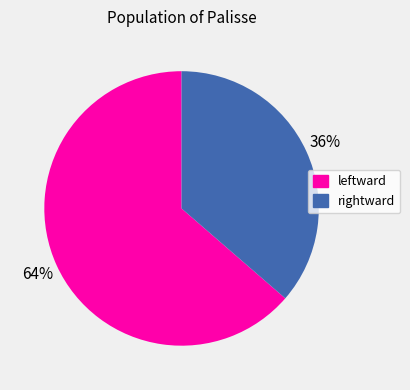

Is it true that leftward is 78% of the pie?

False